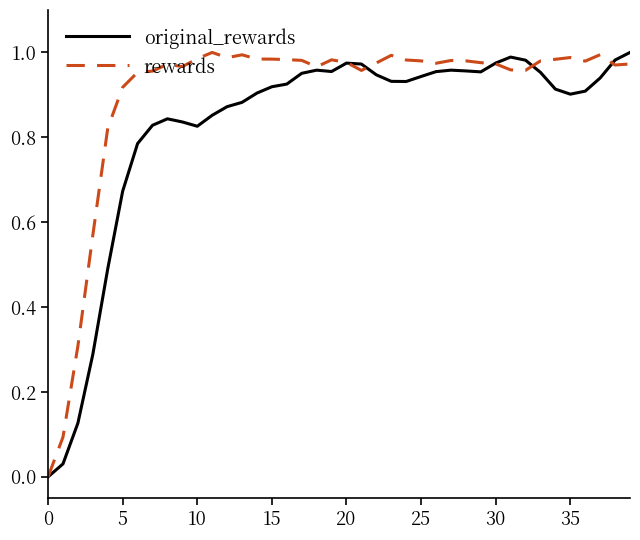

Which series has the largest total across all categories?

rewards